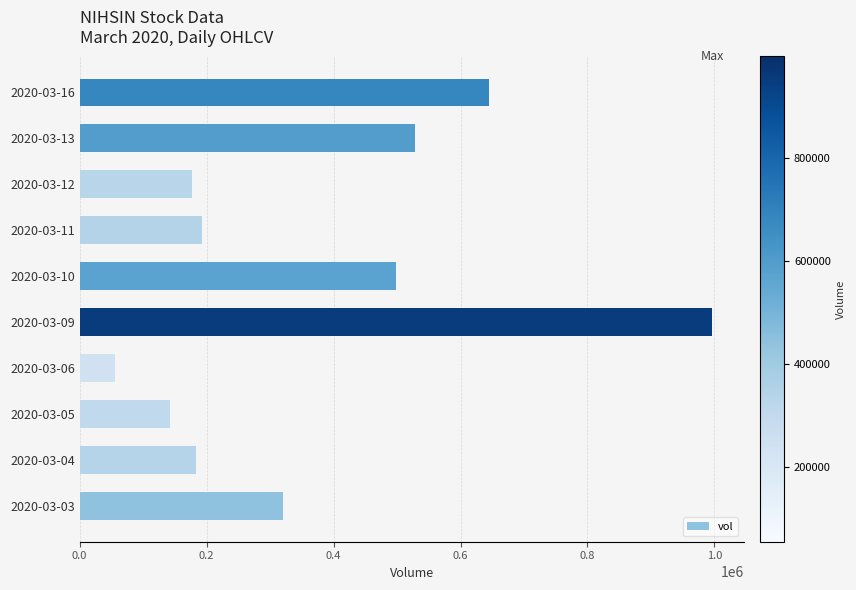

Read the value at 2020-03-11.

192200